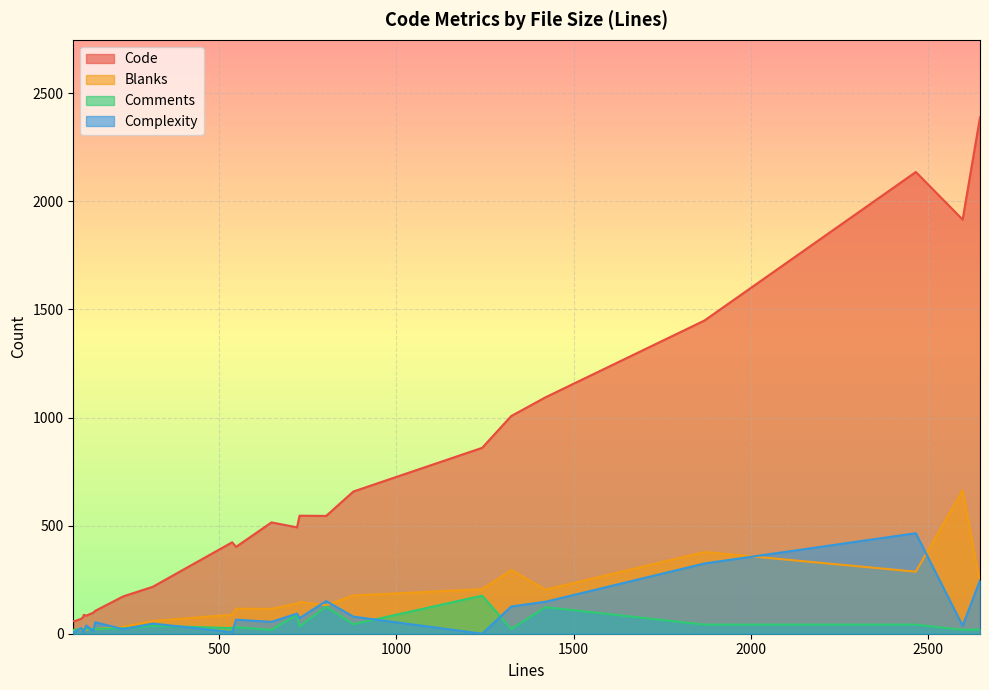

Between 14 and 15, which is larger?

15